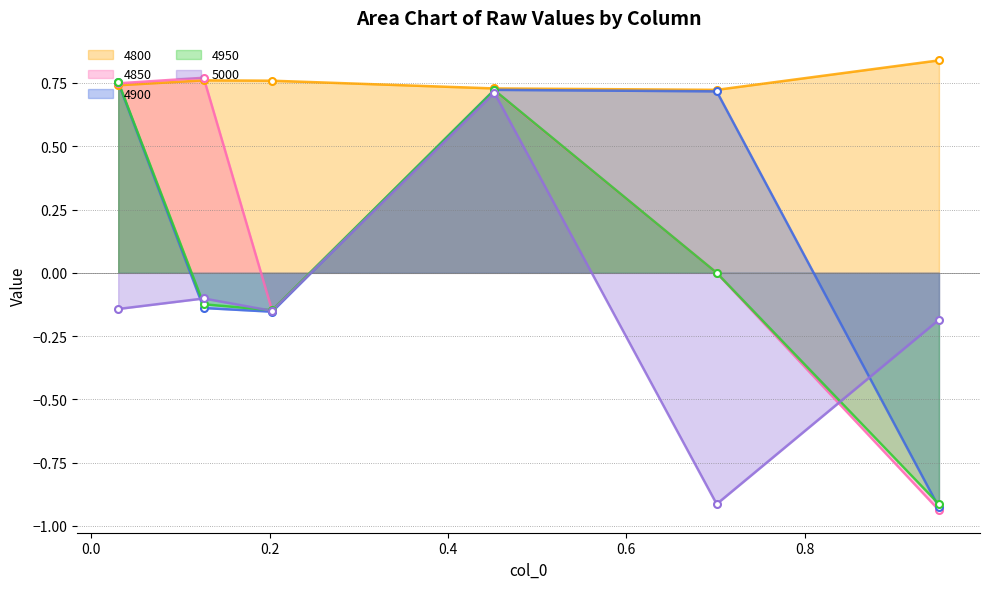

Which category has the highest value in the 4850 series?

0.126027397260274